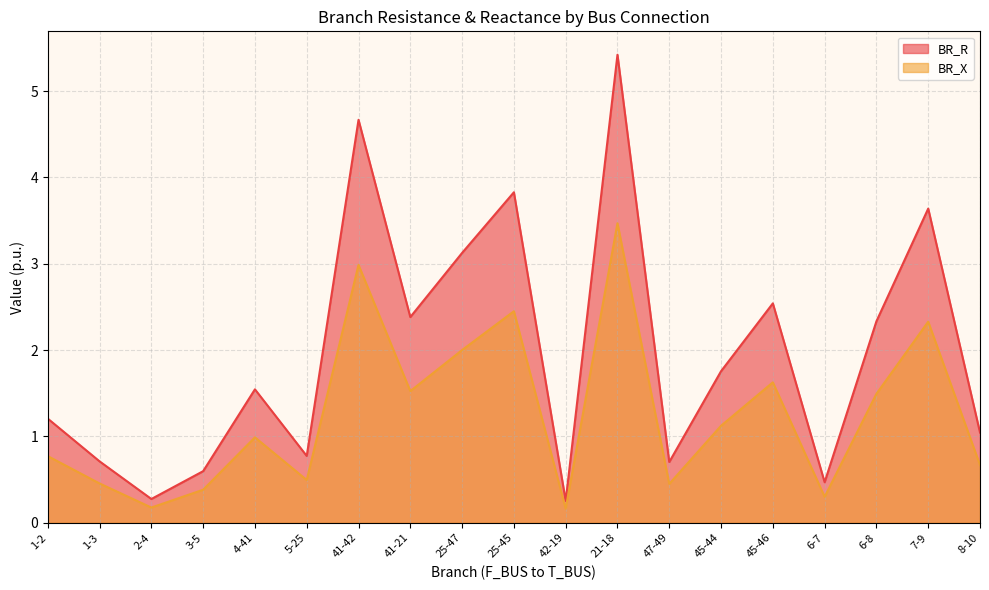

What is the average value of the BR_X series?

1.3